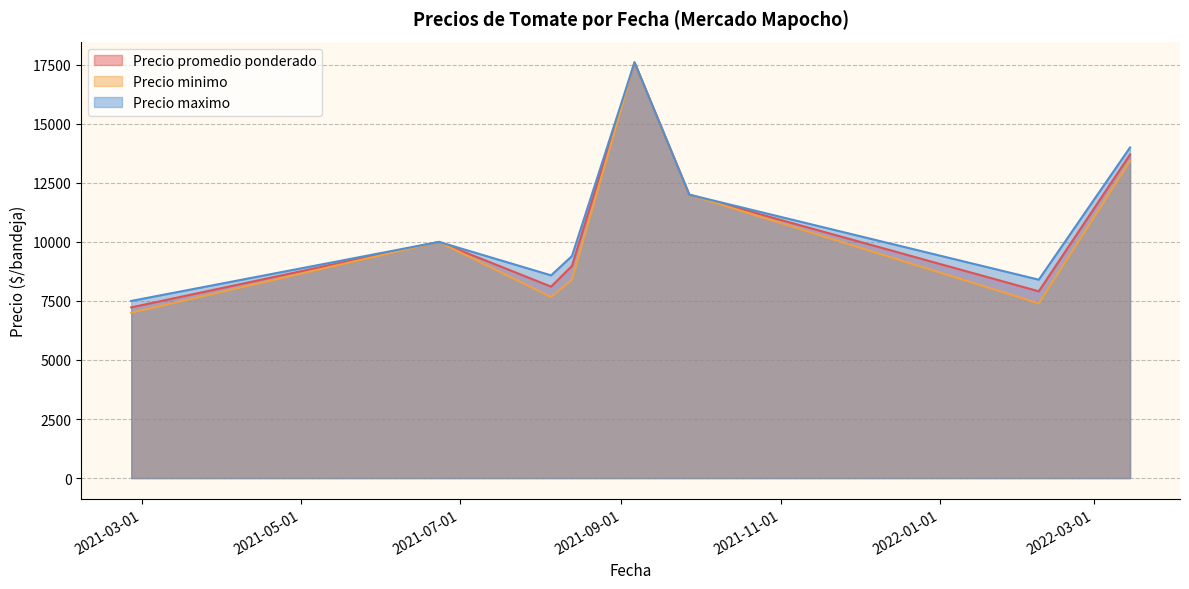

In Precio minimo, how many points are lower than both neighbors (excluding endpoints)?

2